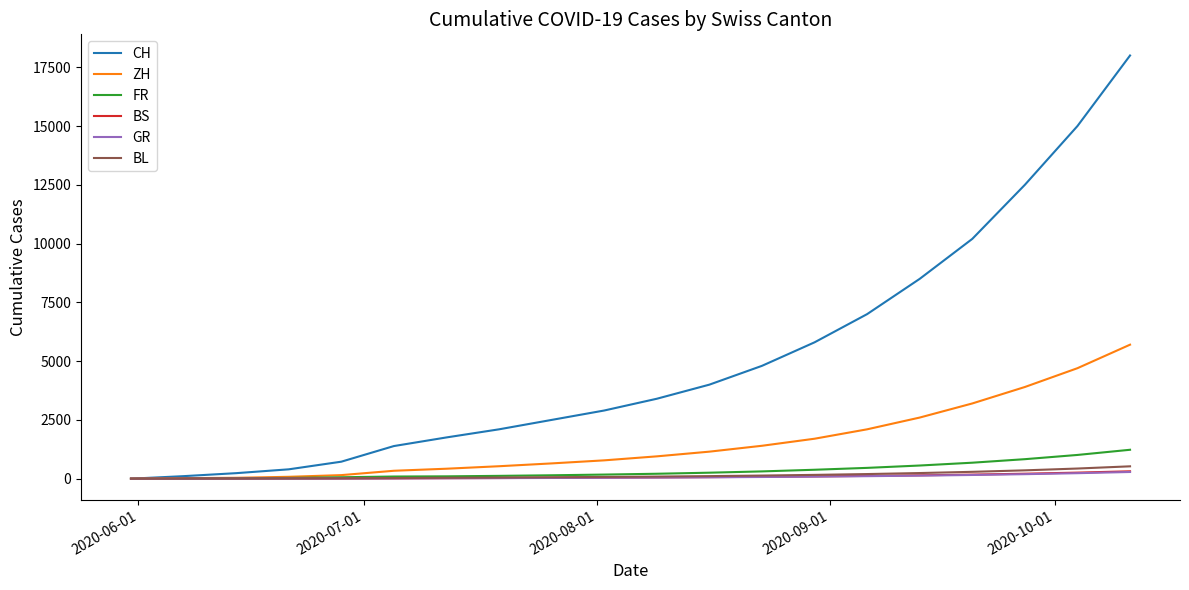

Which series has the largest total across all categories?

CH